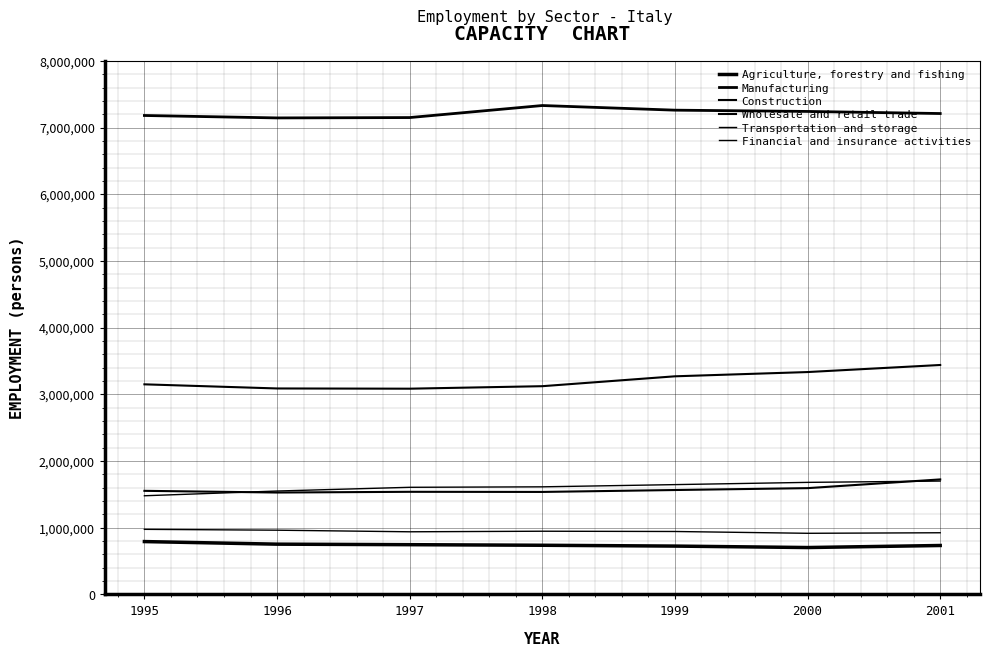

Is this an area chart (filled region under the line)?

No